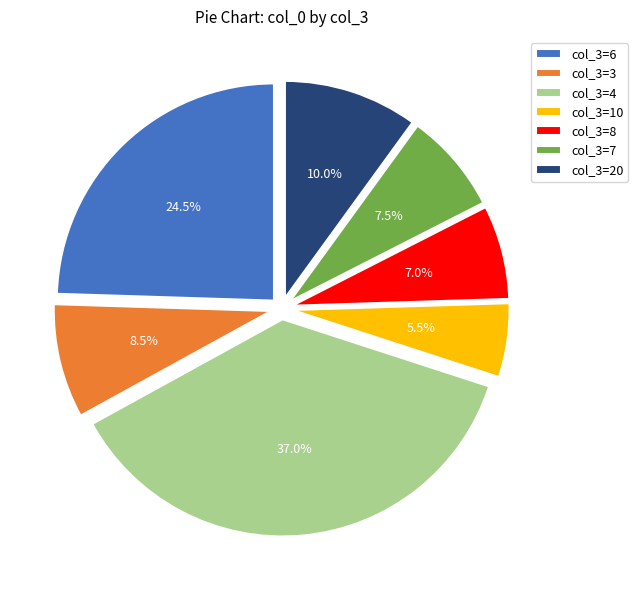

Which slice is the smallest?

col_3=10